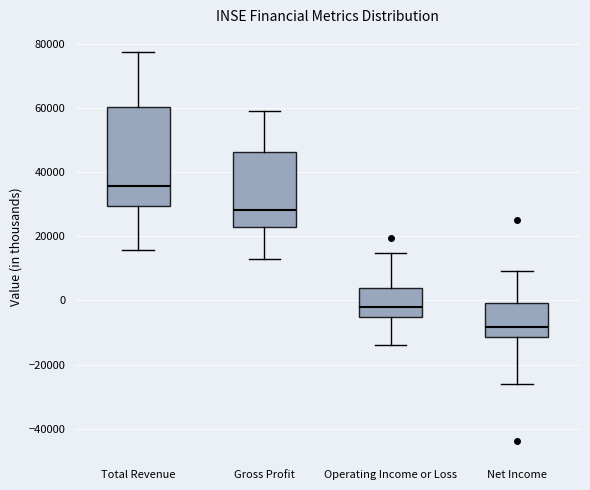

Reading left to right, read every box against the y-axis: the position of its median line, the range the box covers, and the ends of its whiskers. The values are not printed on the chart, so give them approximately, as read against the axis.

Total Revenue: median 36000, box 30000 to 60000, whiskers 16000 to 78000
Gross Profit: median 28000, box 22000 to 46000, whiskers 12000 to 60000
Operating Income or Loss: median -2000, box -6000 to 4000, whiskers -14000 to 14000
Net Income: median -8000, box -12000 to 0, whiskers -26000 to 10000